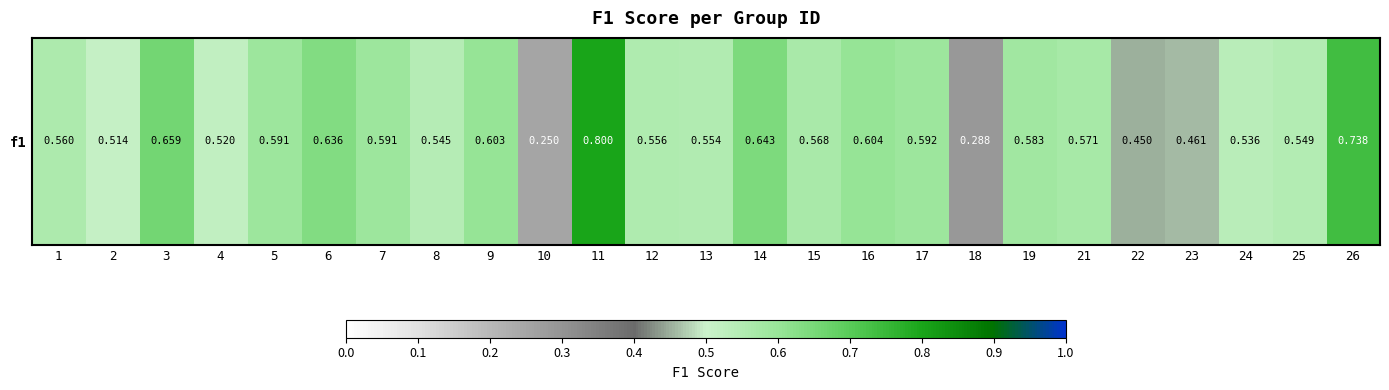

Reading left to right, transcribe all the data shown in this chart.

1=0.6	2=0.5	3=0.7	4=0.5	5=0.6	6=0.6	7=0.6	8=0.5	9=0.6	10=0.2	11=0.8	12=0.6	13=0.6	14=0.6	15=0.6	16=0.6	17=0.6	18=0.3	19=0.6	21=0.6	22=0.4	23=0.5	24=0.5	25=0.5	26=0.7